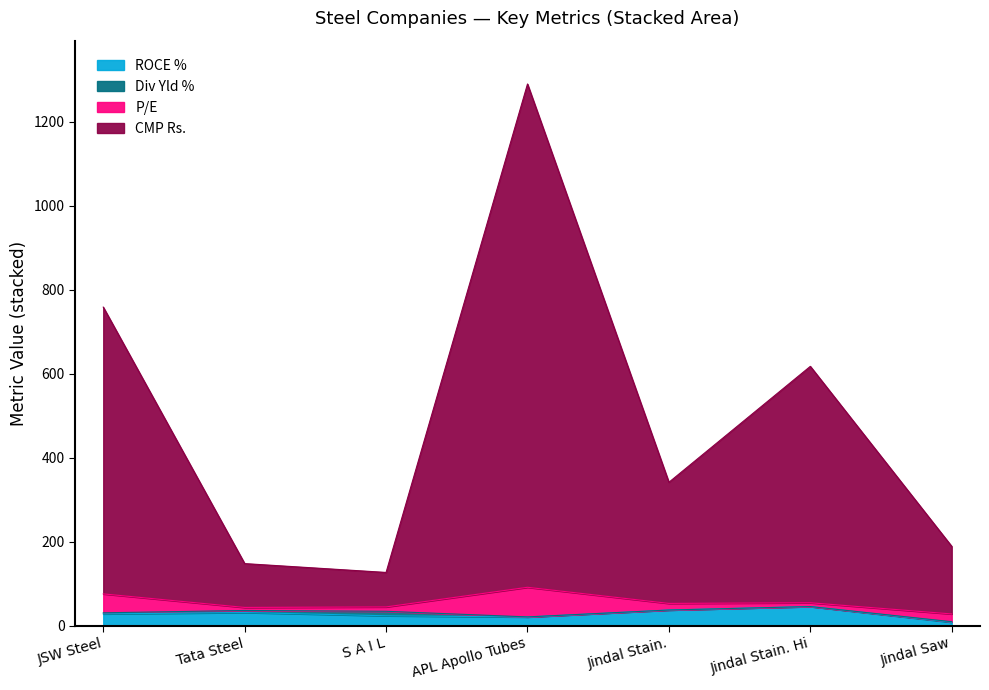

At which label does CMP Rs. first exceed 341?

JSW Steel